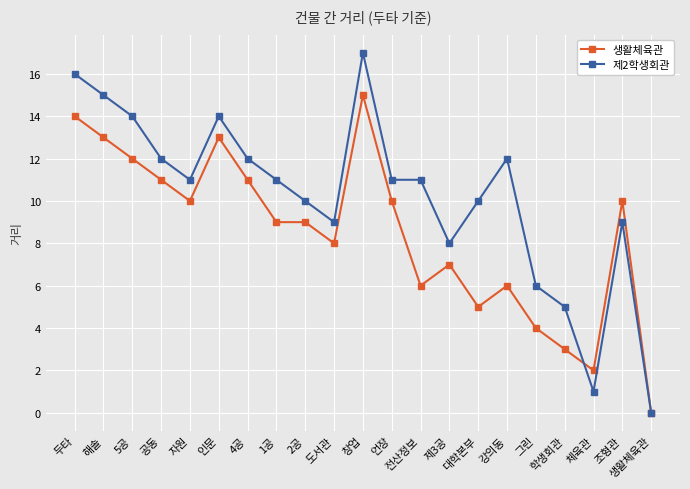

Is it true that 제2학생회관 equals 19 at 전산정보?

False